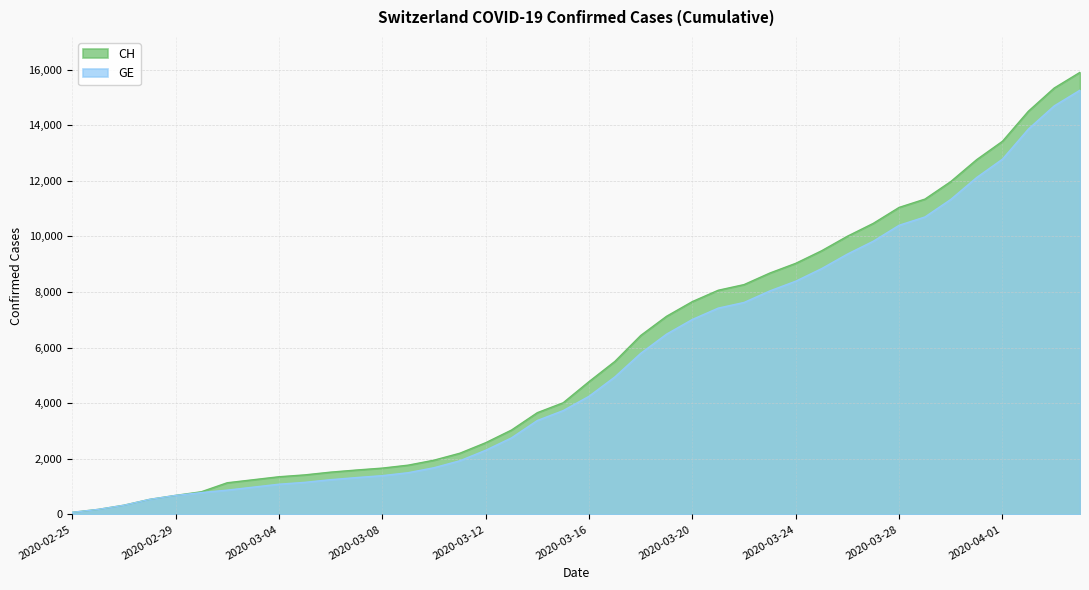

The GE series shows 9825 at 2020-03-27. True or false?

True